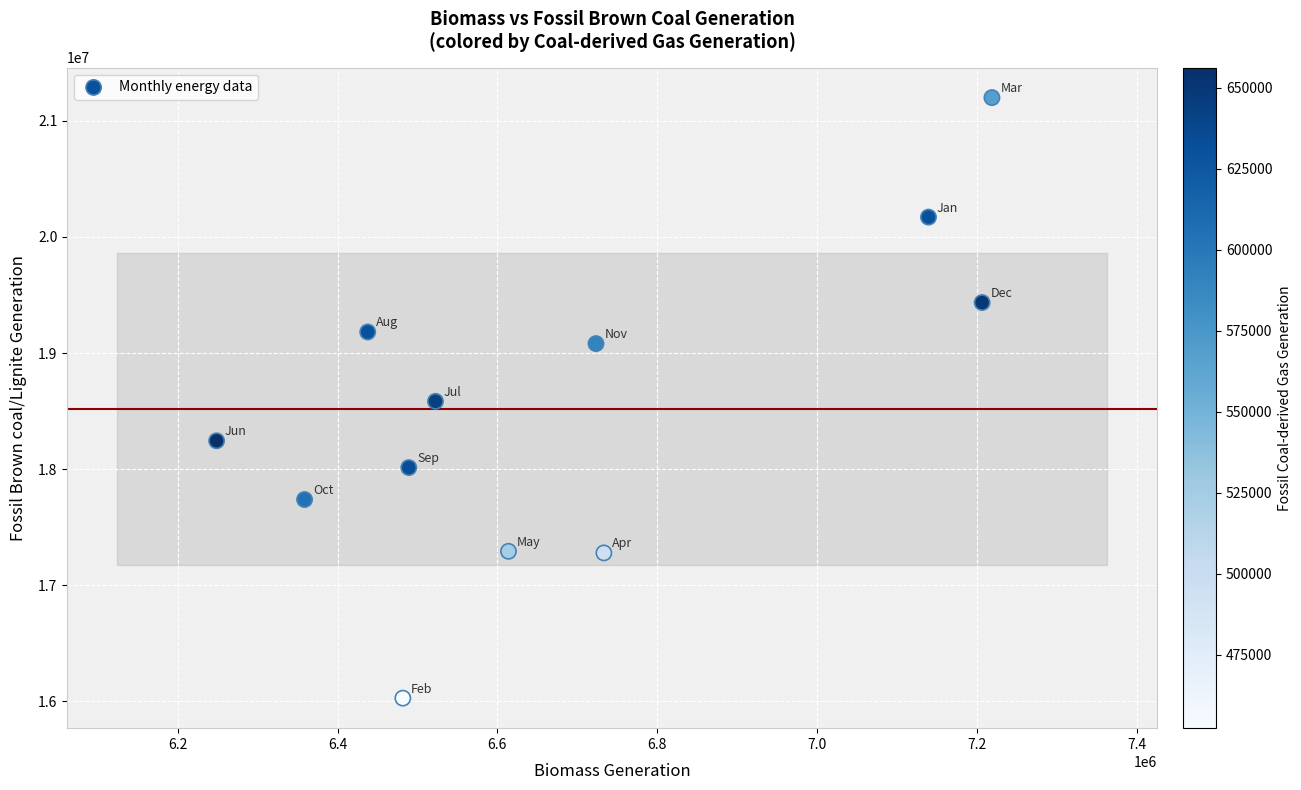

What is the average Y value?

18520553.4